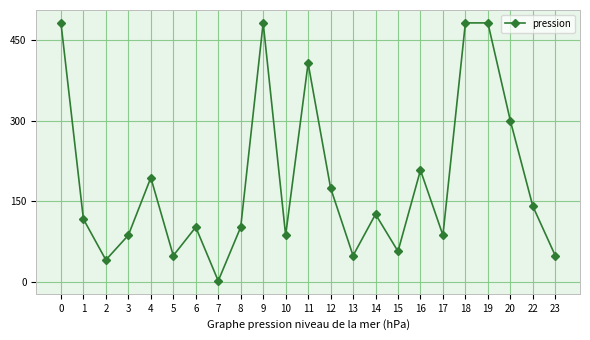

Reading right to left, extract all data points from this chart.

23=49	22=141	20=300	19=482	18=482	17=87	16=208	15=57	14=126	13=49	12=175	11=407	10=87	9=482	8=102	7=2	6=102	5=49	4=194	3=87	2=41	1=117	0=482